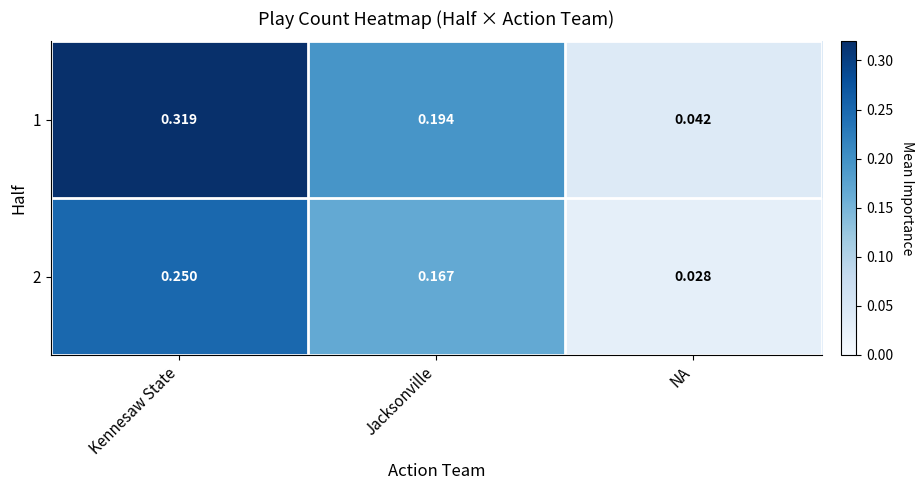

At which category is the sum across all series the highest?

Kennesaw State